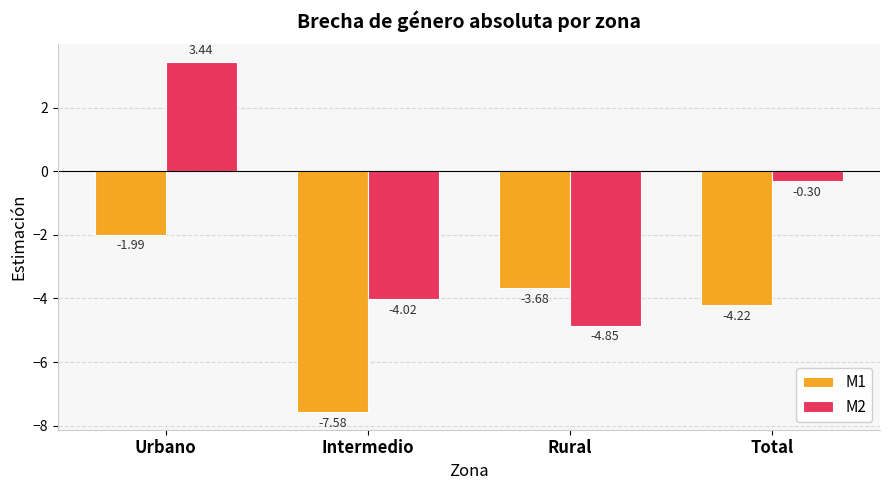

What position from the right is Intermedio?

3